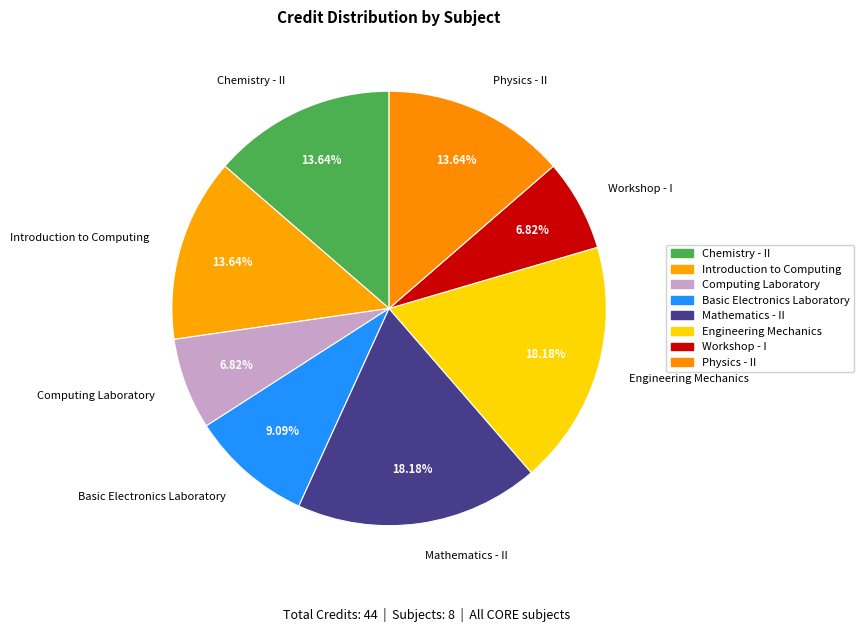

To the nearest percent, what is the combined percentage of Workshop - I and Chemistry - II?

20%